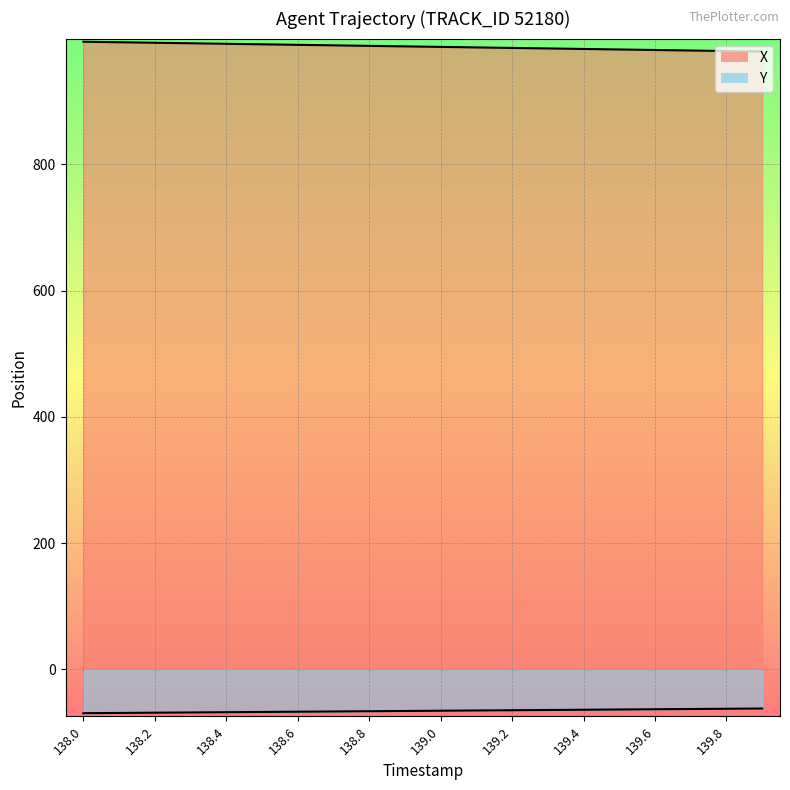

True or false: Y and X cross at least once.

False